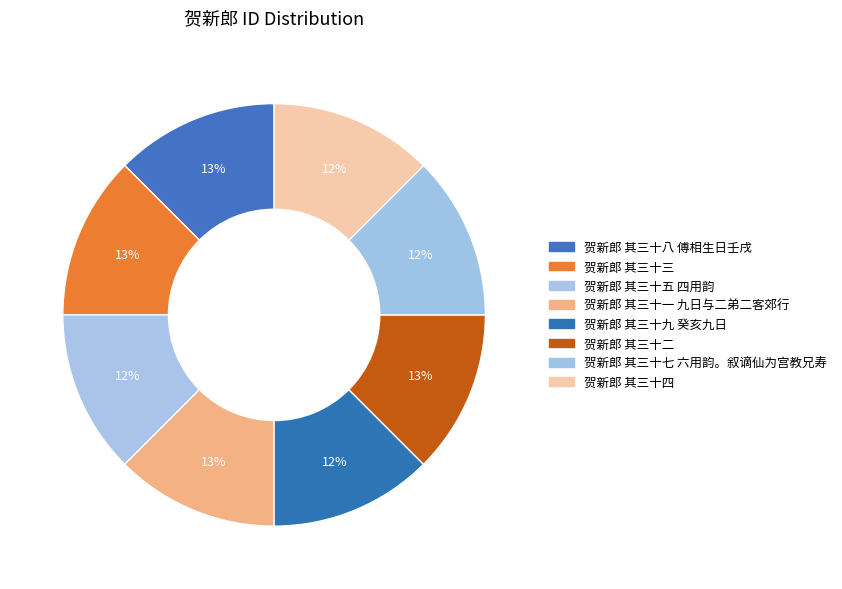

What is the largest slice in the pie chart?

贺新郎 其三十八 傅相生日壬戌